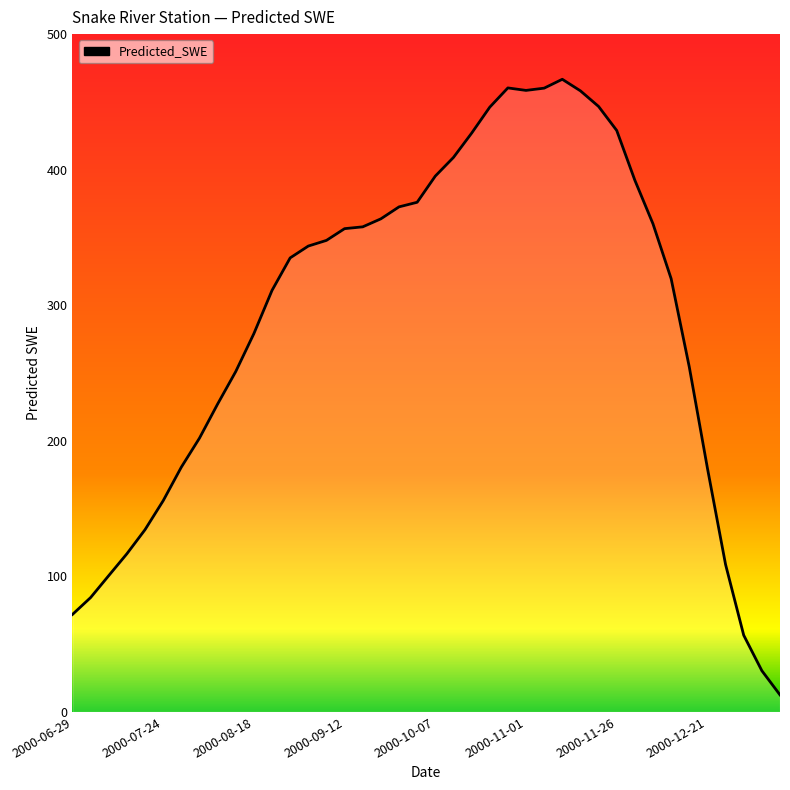

How many values are below 343?

20